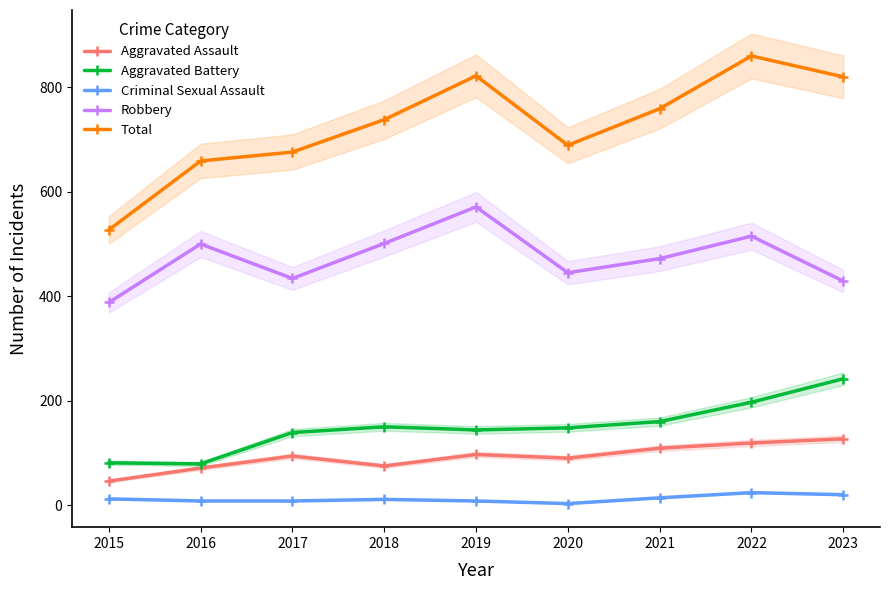

What is the difference between the Criminal Sexual Assault values at 2021 and 2022?

10